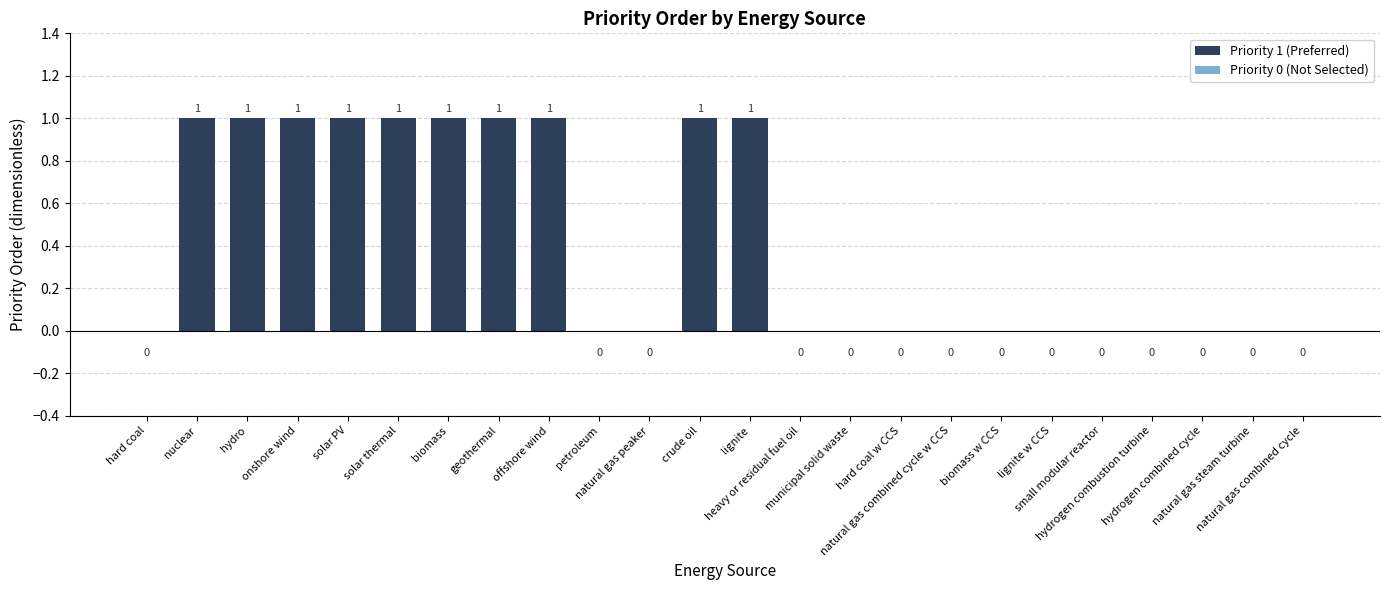

What is the change in value from geothermal to natural gas combined cycle w CCS?

-1